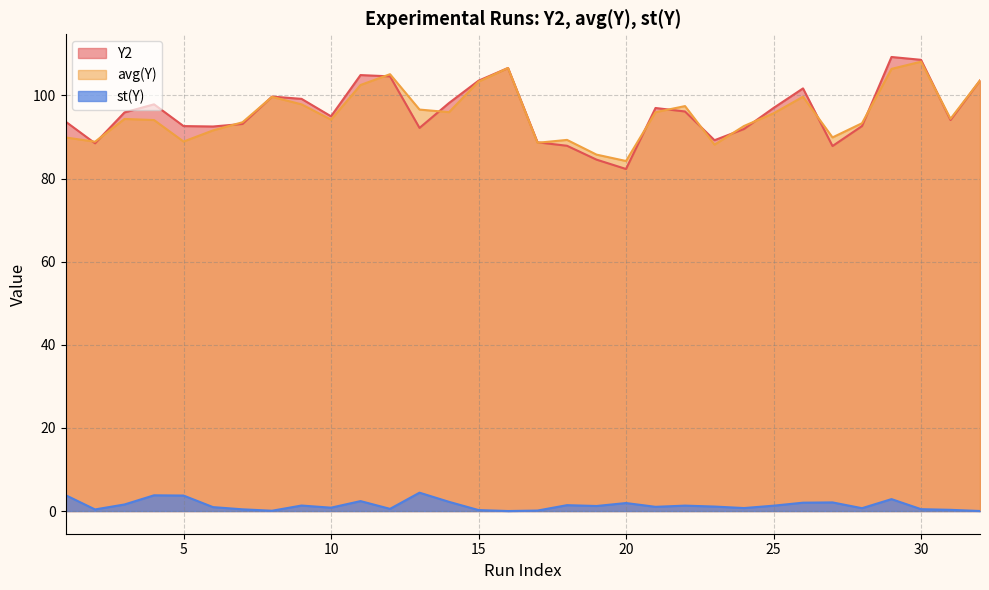

Which series has the largest range (max minus min)?

Y2